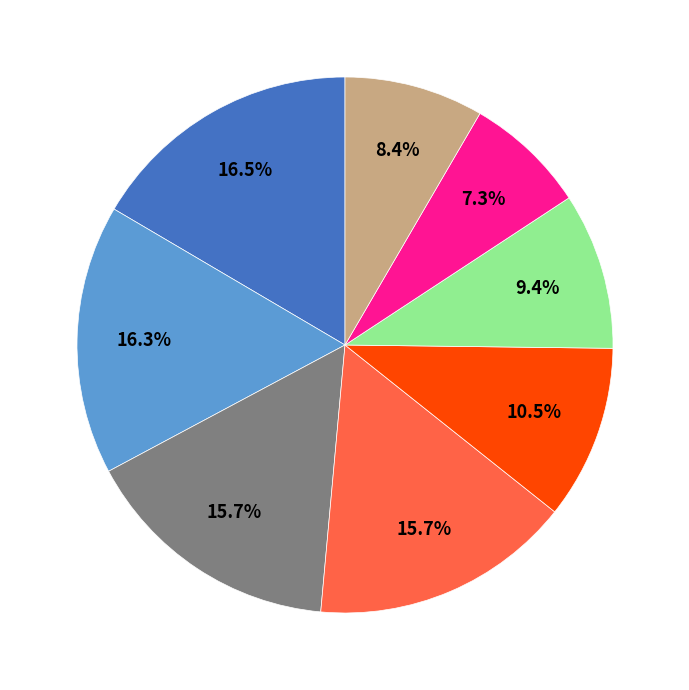

Does any single category account for the majority?

No